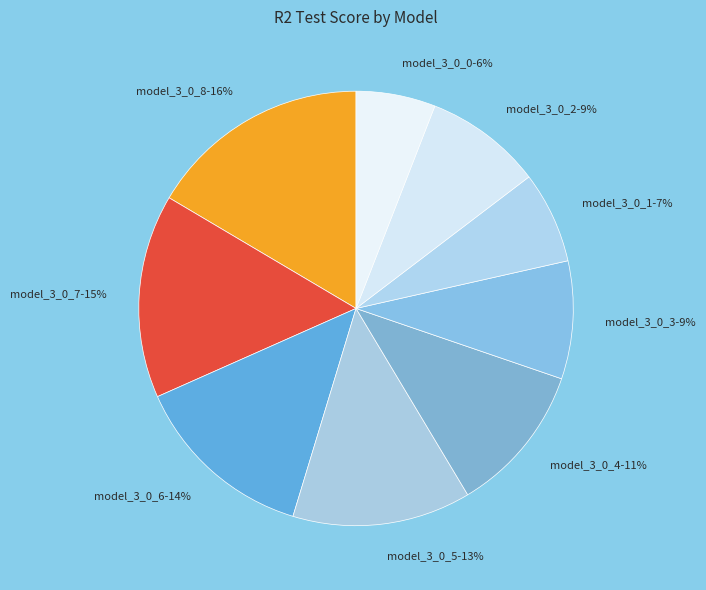

Is the sum of model_3_0_4 and model_3_0_8 greater than half?

No